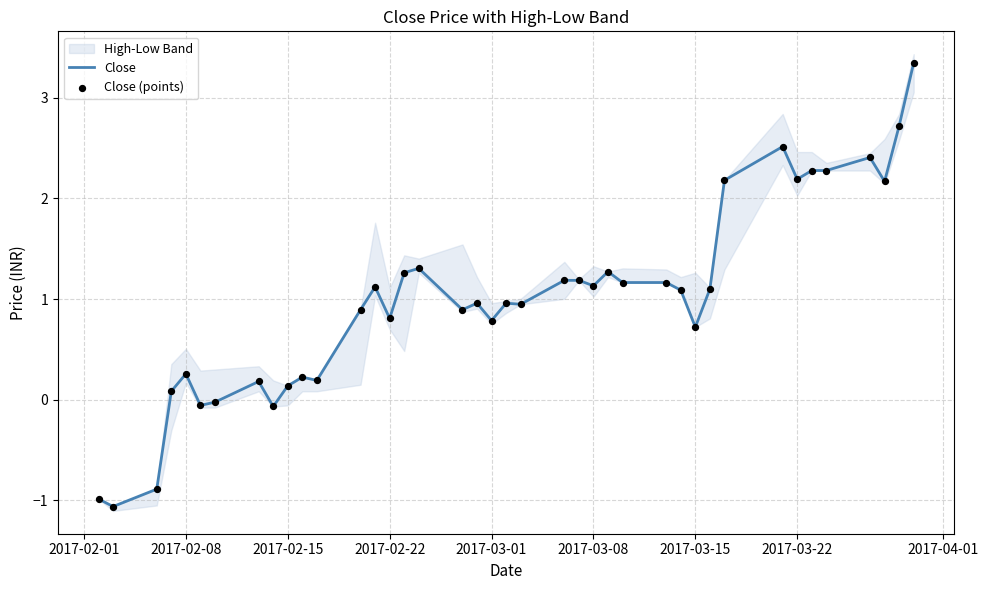

What is the maximum value for Close?

3.3